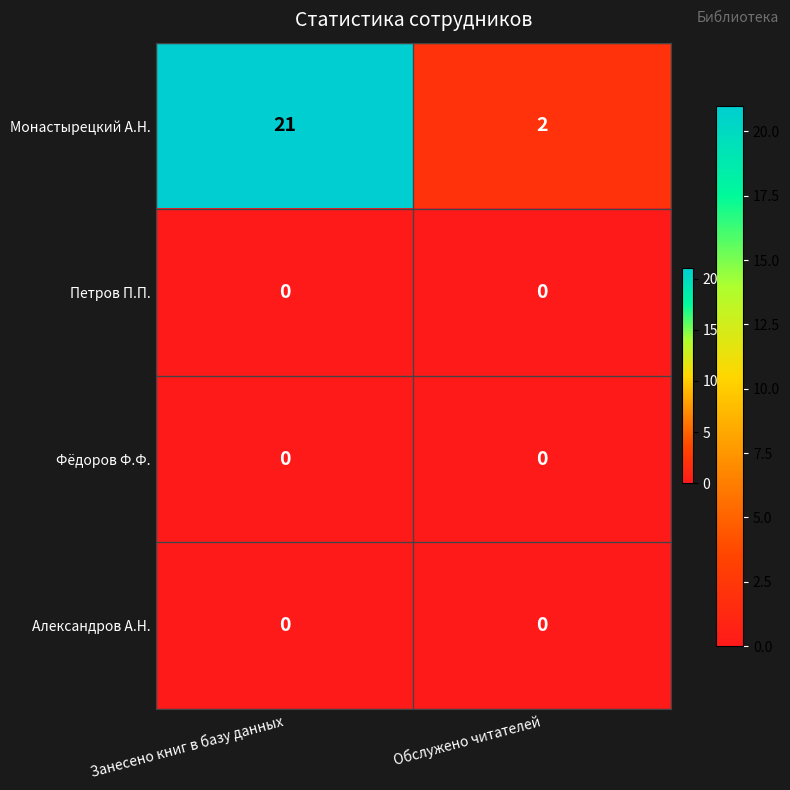

Which series has the largest total across all categories?

Монастырецкий А.Н.